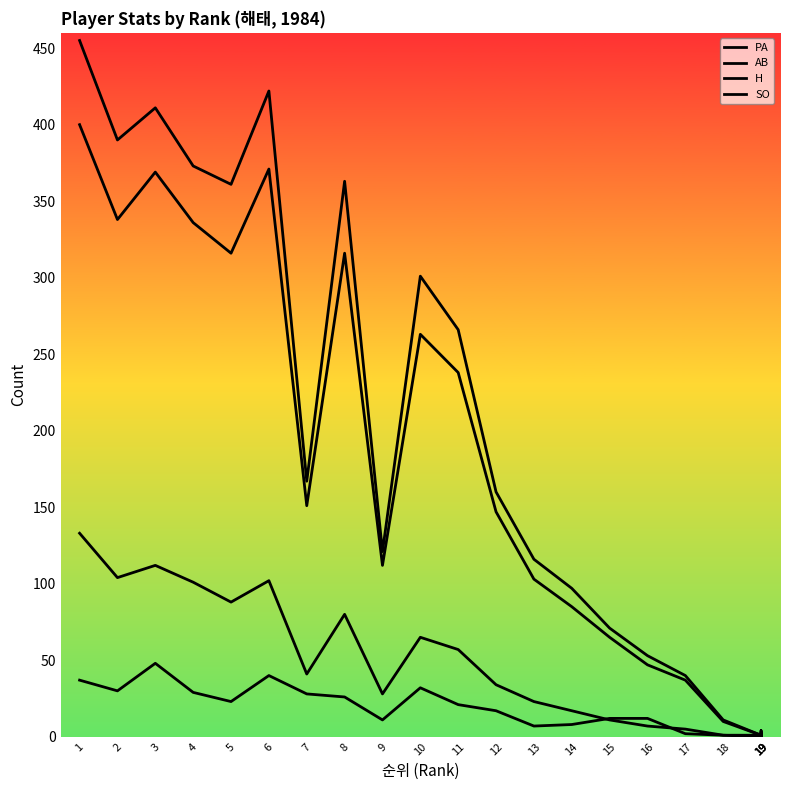

Reading left to right, transcribe all the data shown in this chart.

PA: 1=455	2=390	3=411	4=373	5=361	6=422	7=167	8=363	9=121	10=301	11=266	12=160	13=116	14=97	15=71	16=53	17=40	18=11	19=1	19=1	19=4	19=1
AB: 1=400	2=338	3=369	4=336	5=316	6=371	7=151	8=316	9=112	10=263	11=238	12=147	13=103	14=85	15=65	16=47	17=37	18=10	19=1	19=1	19=3	19=1
H: 1=133	2=104	3=112	4=101	5=88	6=102	7=41	8=80	9=28	10=65	11=57	12=34	13=23	14=17	15=11	16=7	17=5	18=1	19=0	19=0	19=0	19=0
SO: 1=37	2=30	3=48	4=29	5=23	6=40	7=28	8=26	9=11	10=32	11=21	12=17	13=7	14=8	15=12	16=12	17=2	18=1	19=1	19=0	19=1	19=0